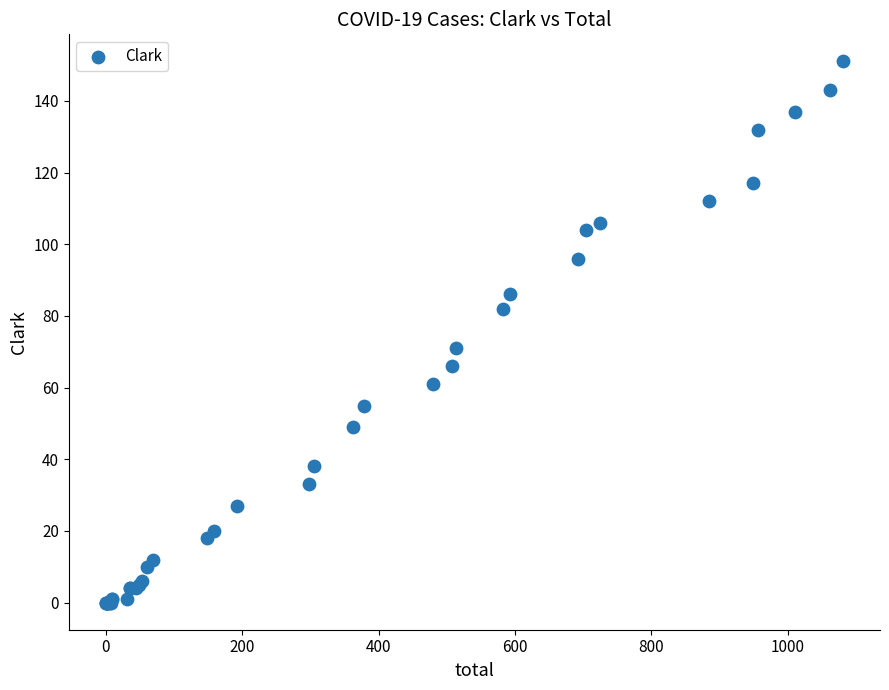

What Y value in the scatter plot is closest to 75?

71